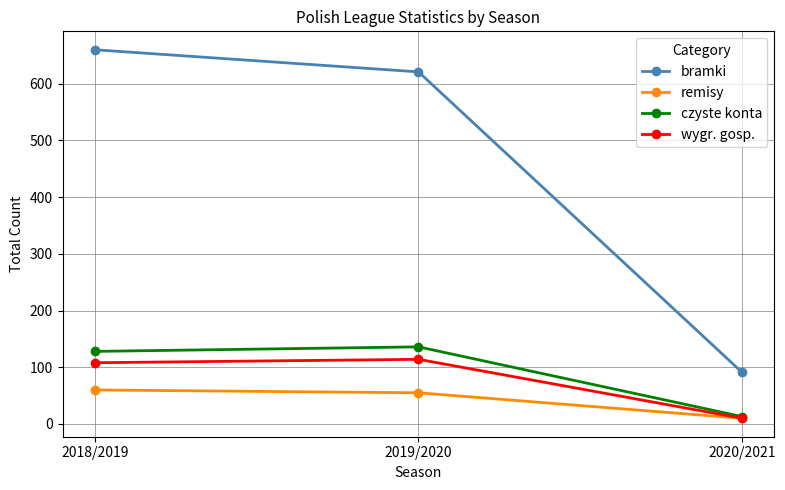

What is the average value of the czyste konta series?

92